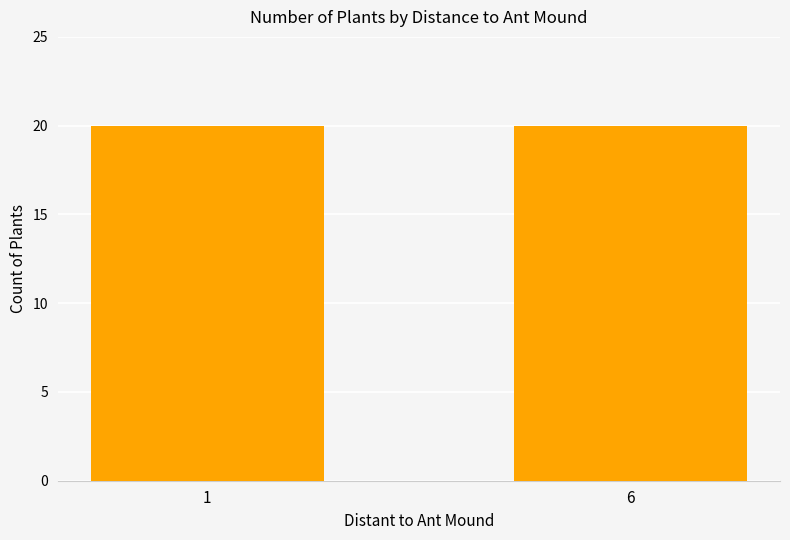

The chart shows a value of 28 at 7. True or false?

False